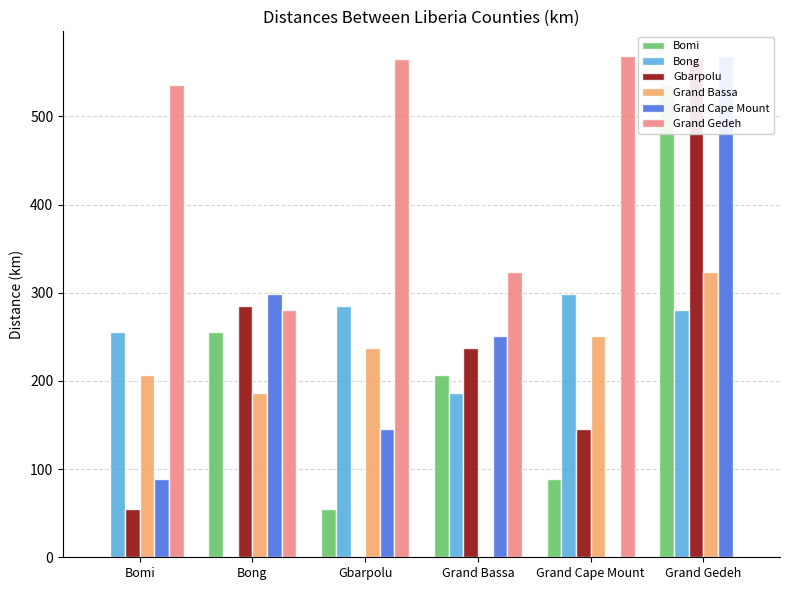

What is the spread (max minus min) of values at Bong?

299